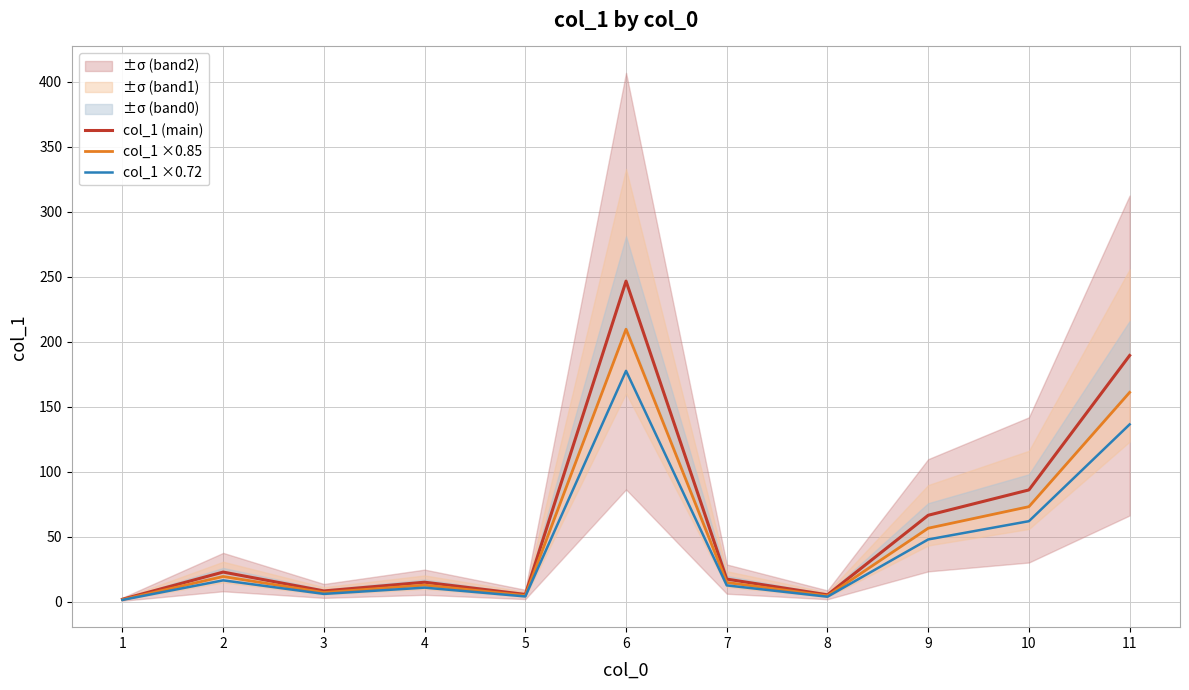

At which label does col_1 ×0.85 first exceed 14?

2